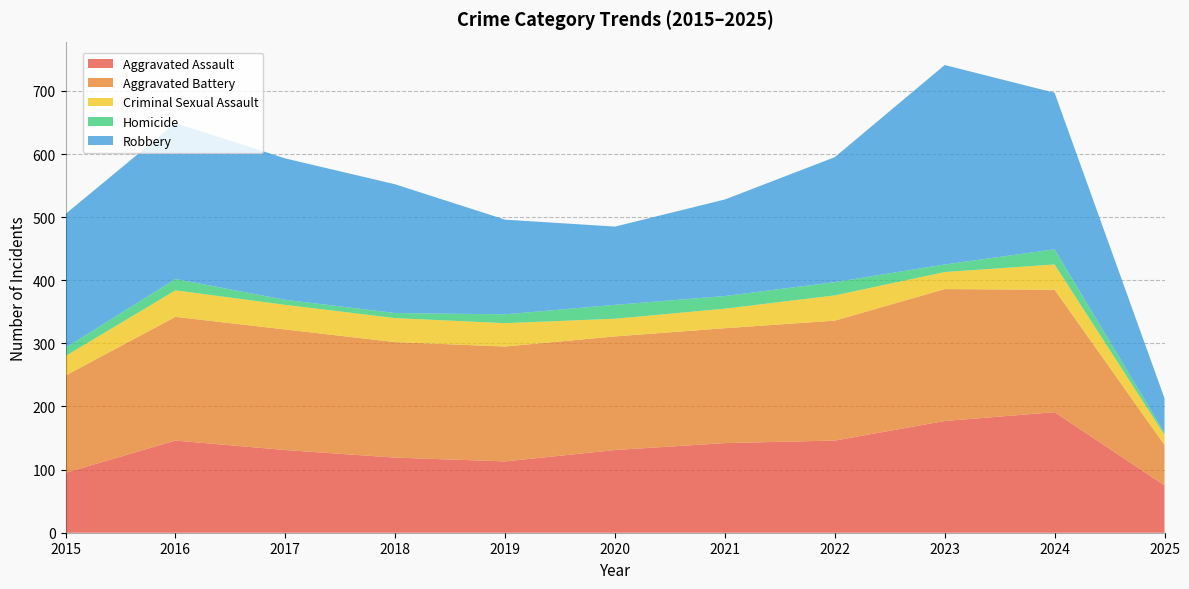

Reading left to right, list all the values displayed in this chart.

Aggravated Assault: 95	146	131	119	113	131	142	146	177	191	75
Aggravated Battery: 154	196	191	183	182	180	182	190	209	194	64
Criminal Sexual Assault: 31	42	39	38	37	28	31	40	27	40	16
Homicide: 13	18	8	8	14	22	20	21	12	24	3
Robbery: 212	247	224	204	150	124	153	198	316	248	55